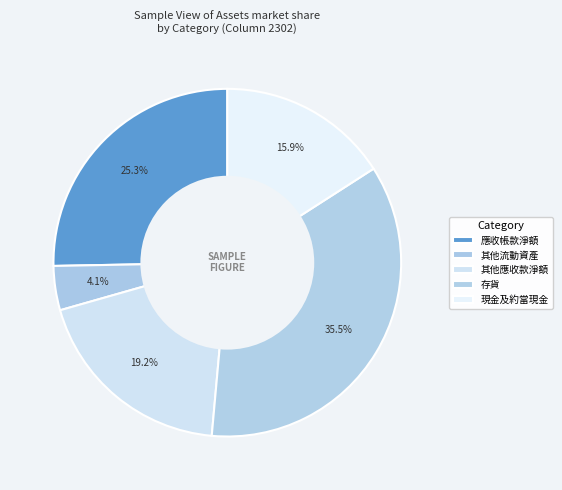

Count the number of slices in the pie.

5